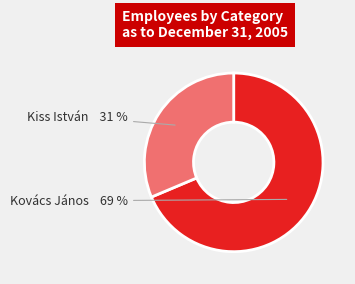

To the nearest percent, what portion does Kovács János represent?

69%